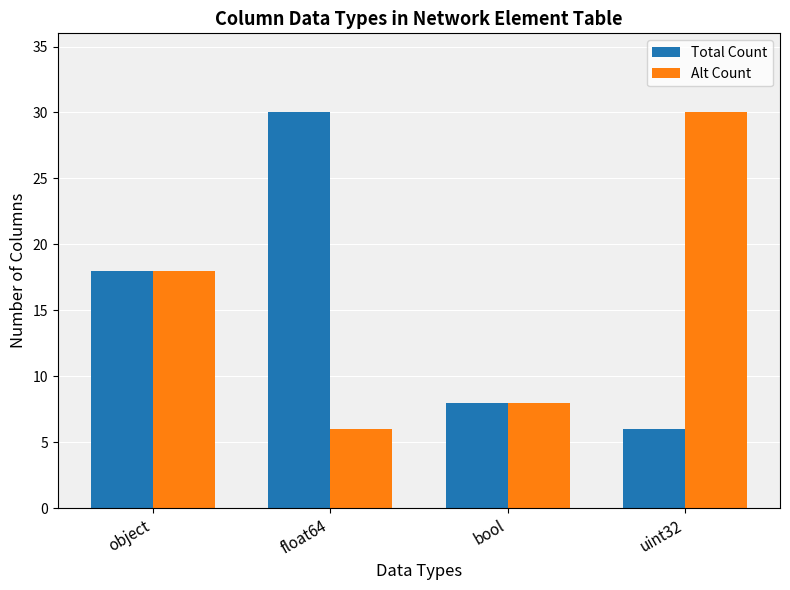

True or false: Alt Count has a value of 5 at bool.

False